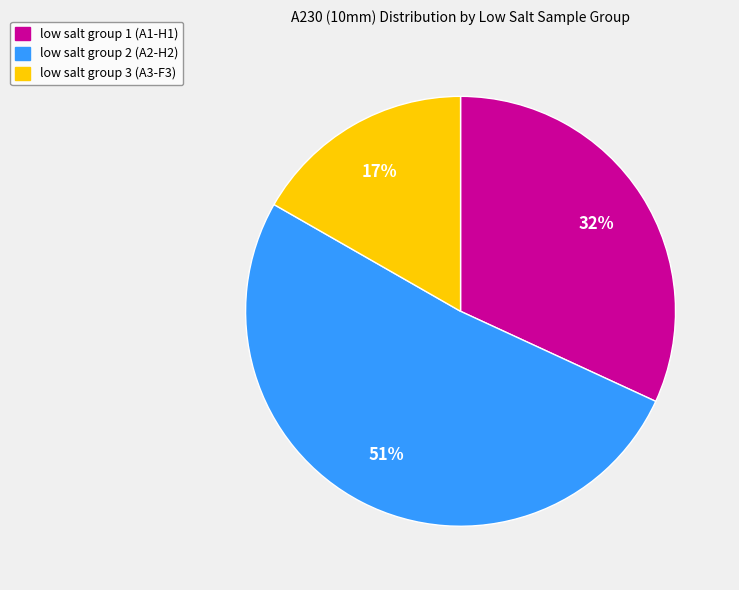

Count the number of slices in the pie.

3